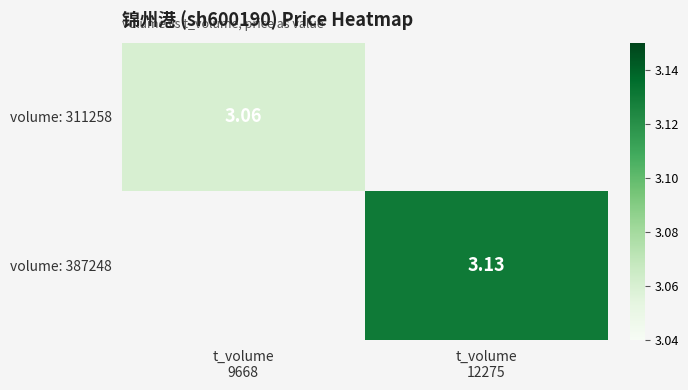

Rank the series at t_volume 9668 from lowest to highest value.

volume: 311258, volume: 387248